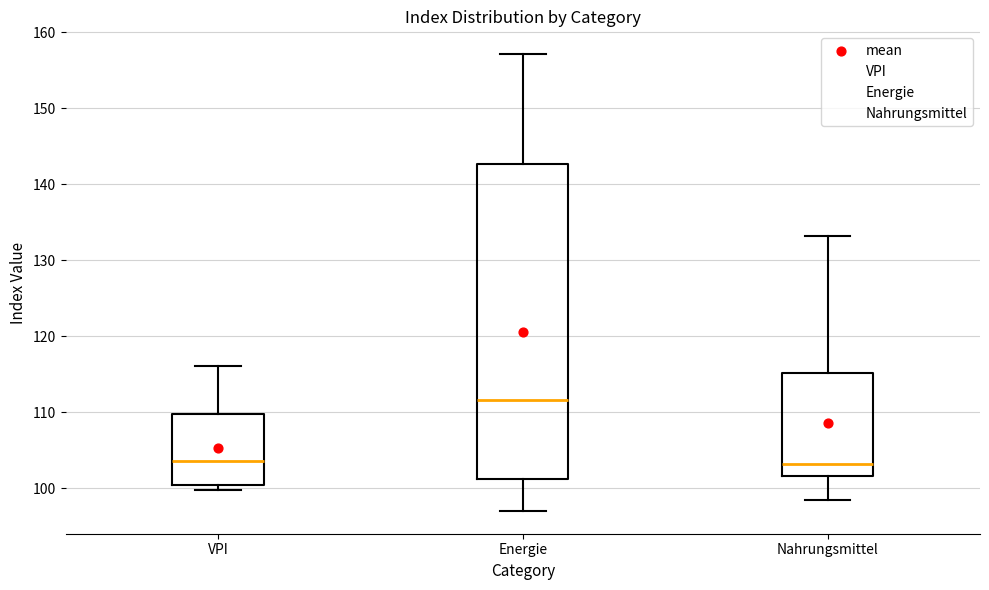

Reading left to right, read every box against the y-axis: the position of its median line, the range the box covers, and the ends of its whiskers. The values are not printed on the chart, so give them approximately, as read against the axis.

VPI: median 104, box 100 to 110, whiskers 100 (just below the box's lower edge) to 116
Energie: median 112, box 101 to 143, whiskers 97 to 157
Nahrungsmittel: median 103, box 102 to 115, whiskers 98 to 133